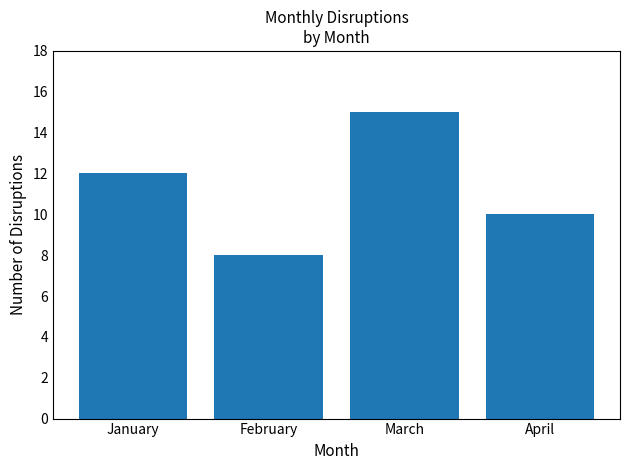

Reading right to left, extract all data points from this chart.

10	15	8	12